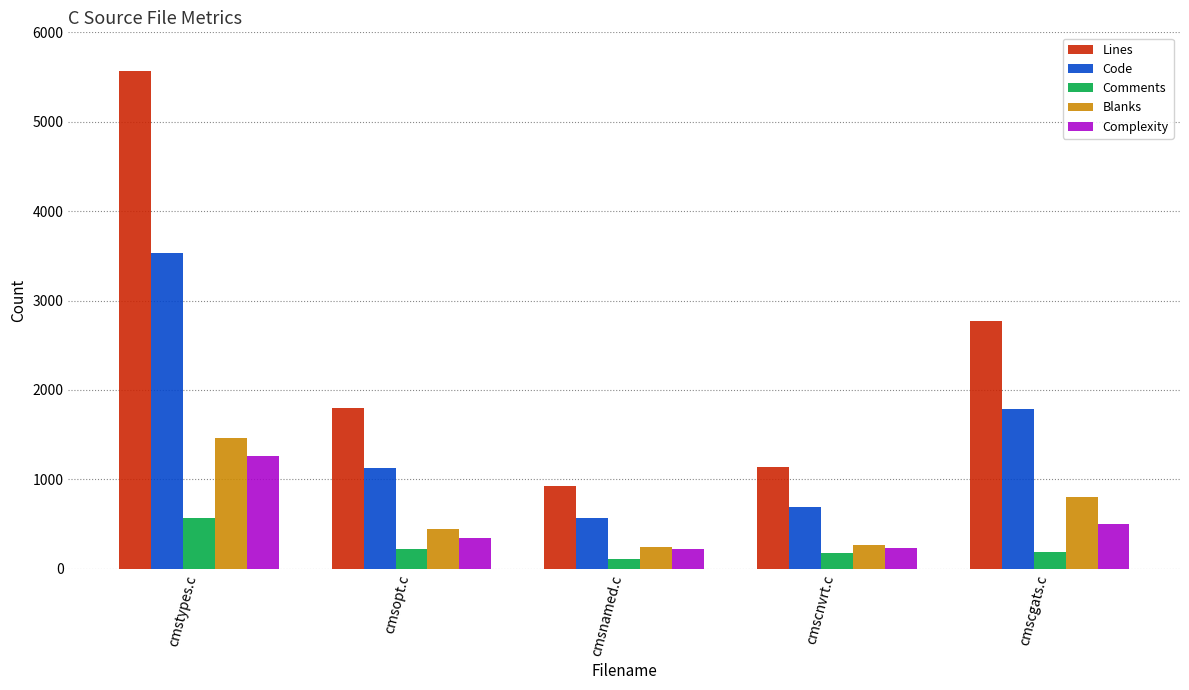

List the labels in order of Code value, smallest first.

cmsnamed.c, cmscnvrt.c, cmsopt.c, cmscgats.c, cmstypes.c